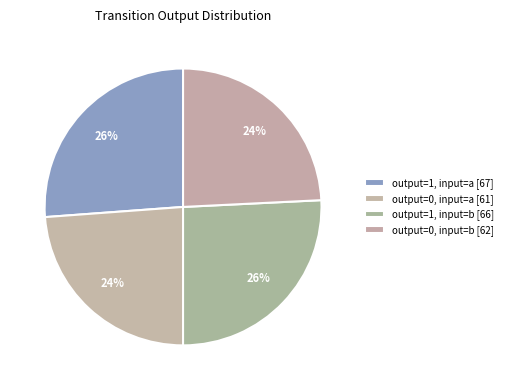

What percentage is NOT represented by output=1, input=a?

73.8%